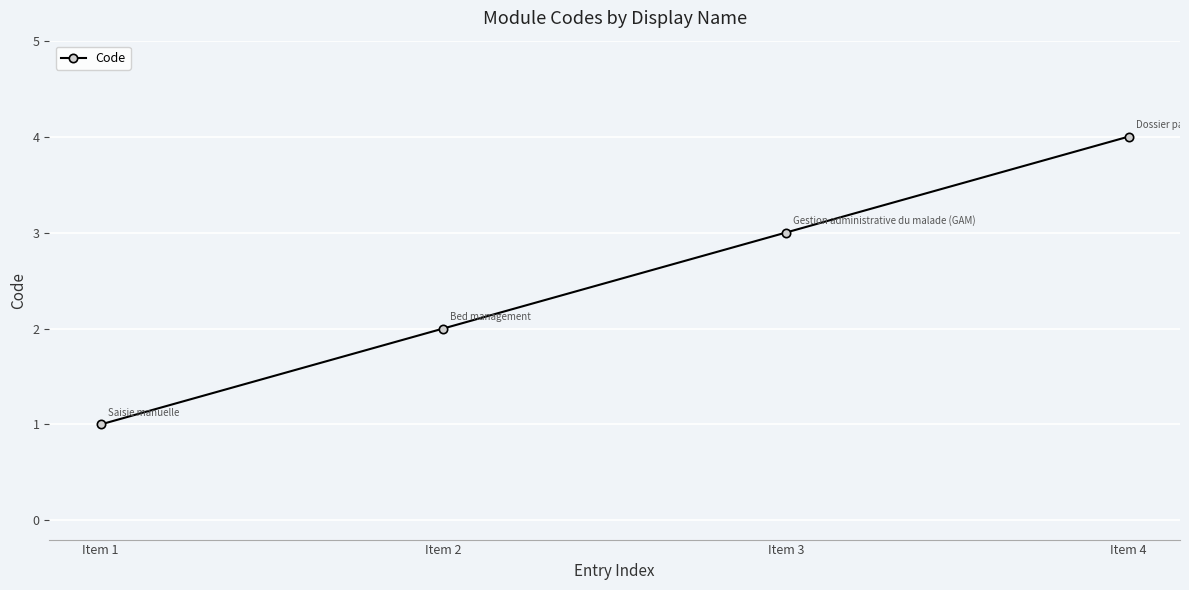

List the labels in order of value, largest first.

Item 4, Item 3, Item 2, Item 1